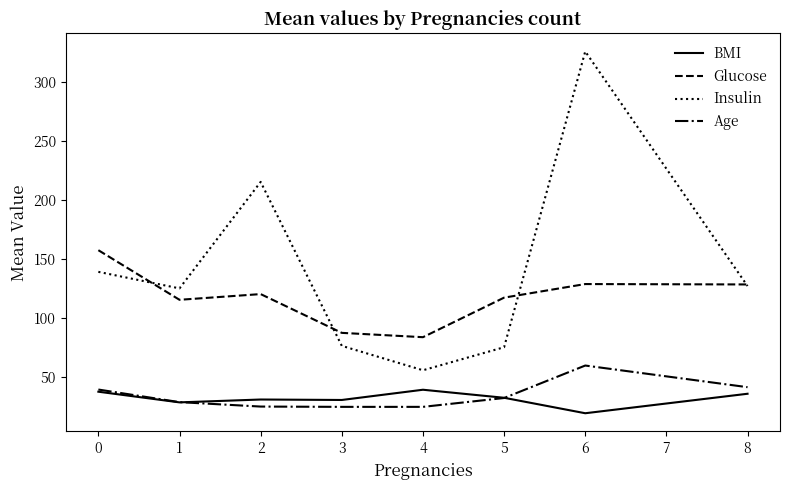

At how many categories does at least one series exceed 33?

8